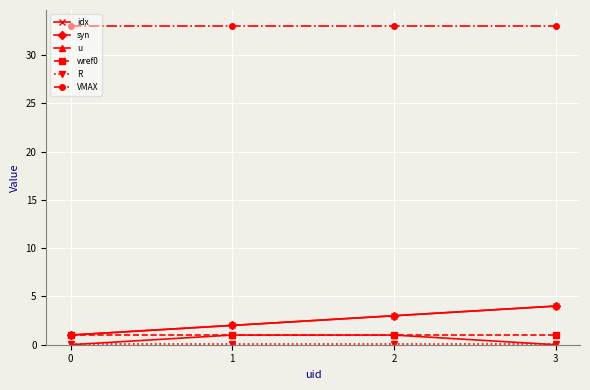

What is the difference between the u values at 3 and 2?

1.0